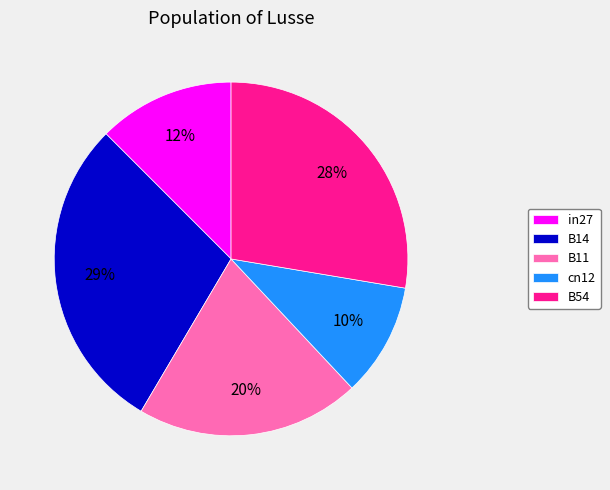

Count the number of slices in the pie.

5